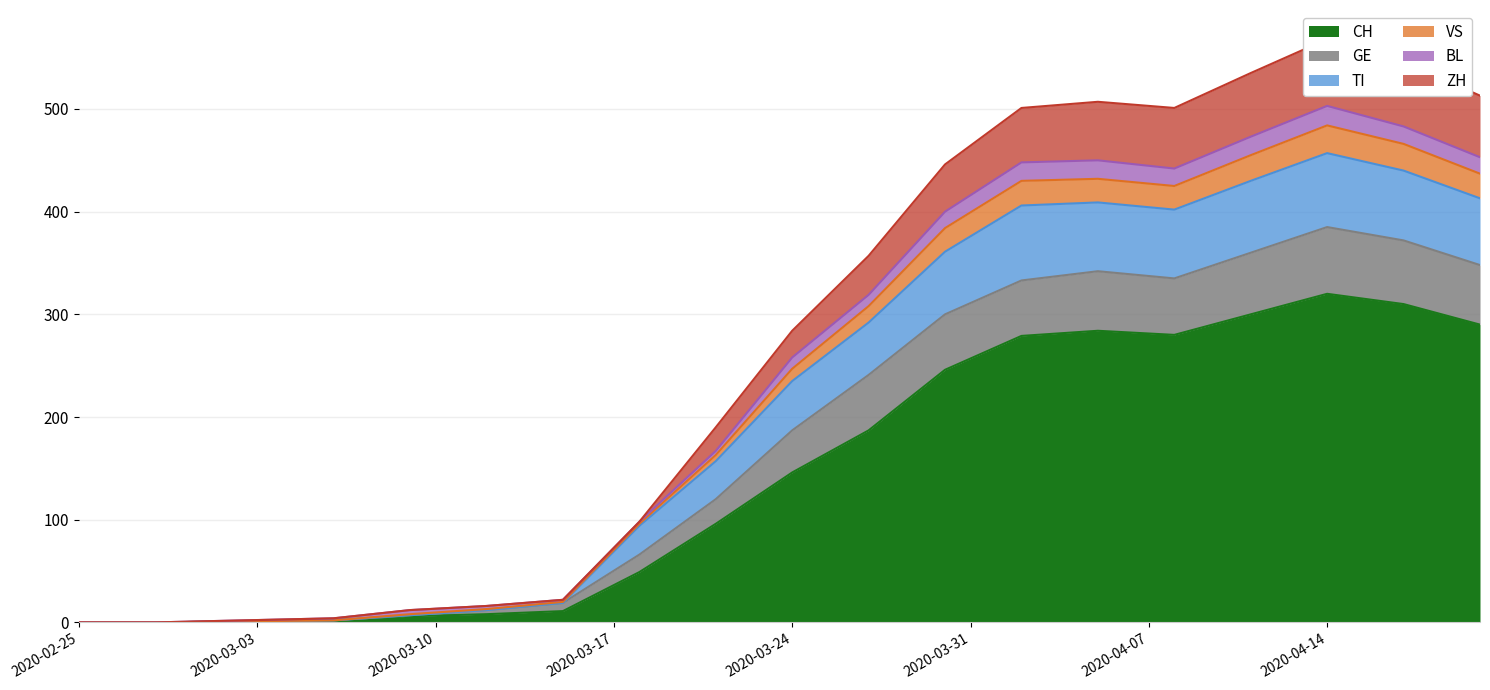

True or false: VS and GE intersect in this chart.

False